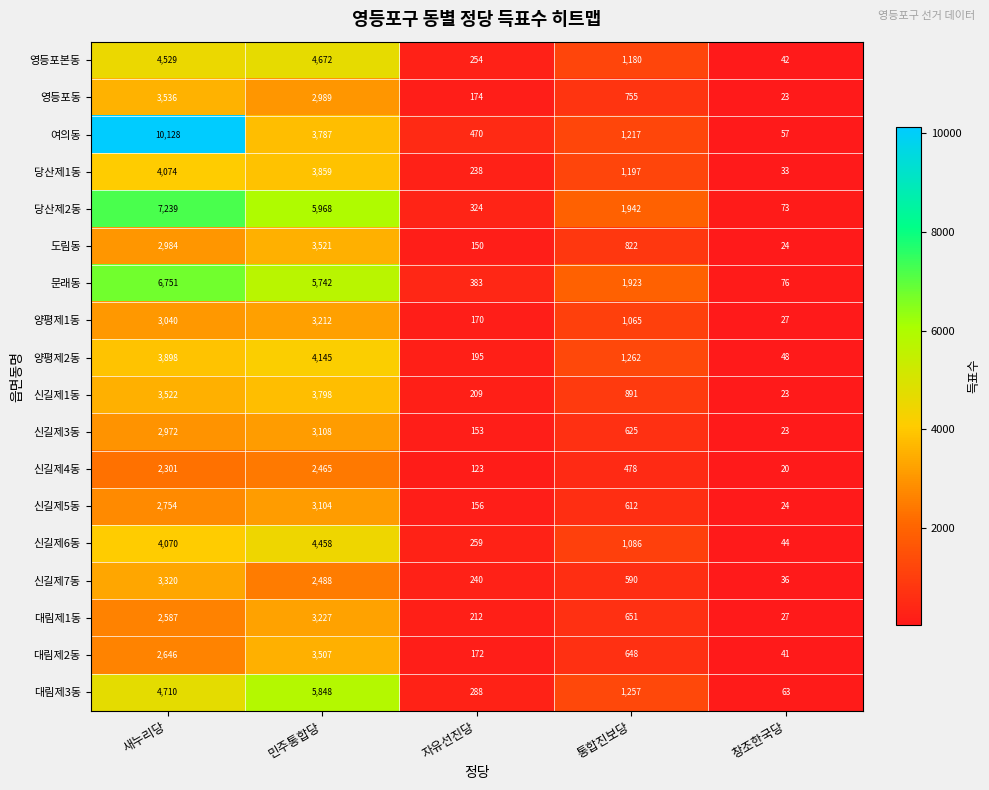

At which category does the chart reach its peak across all series?

새누리당